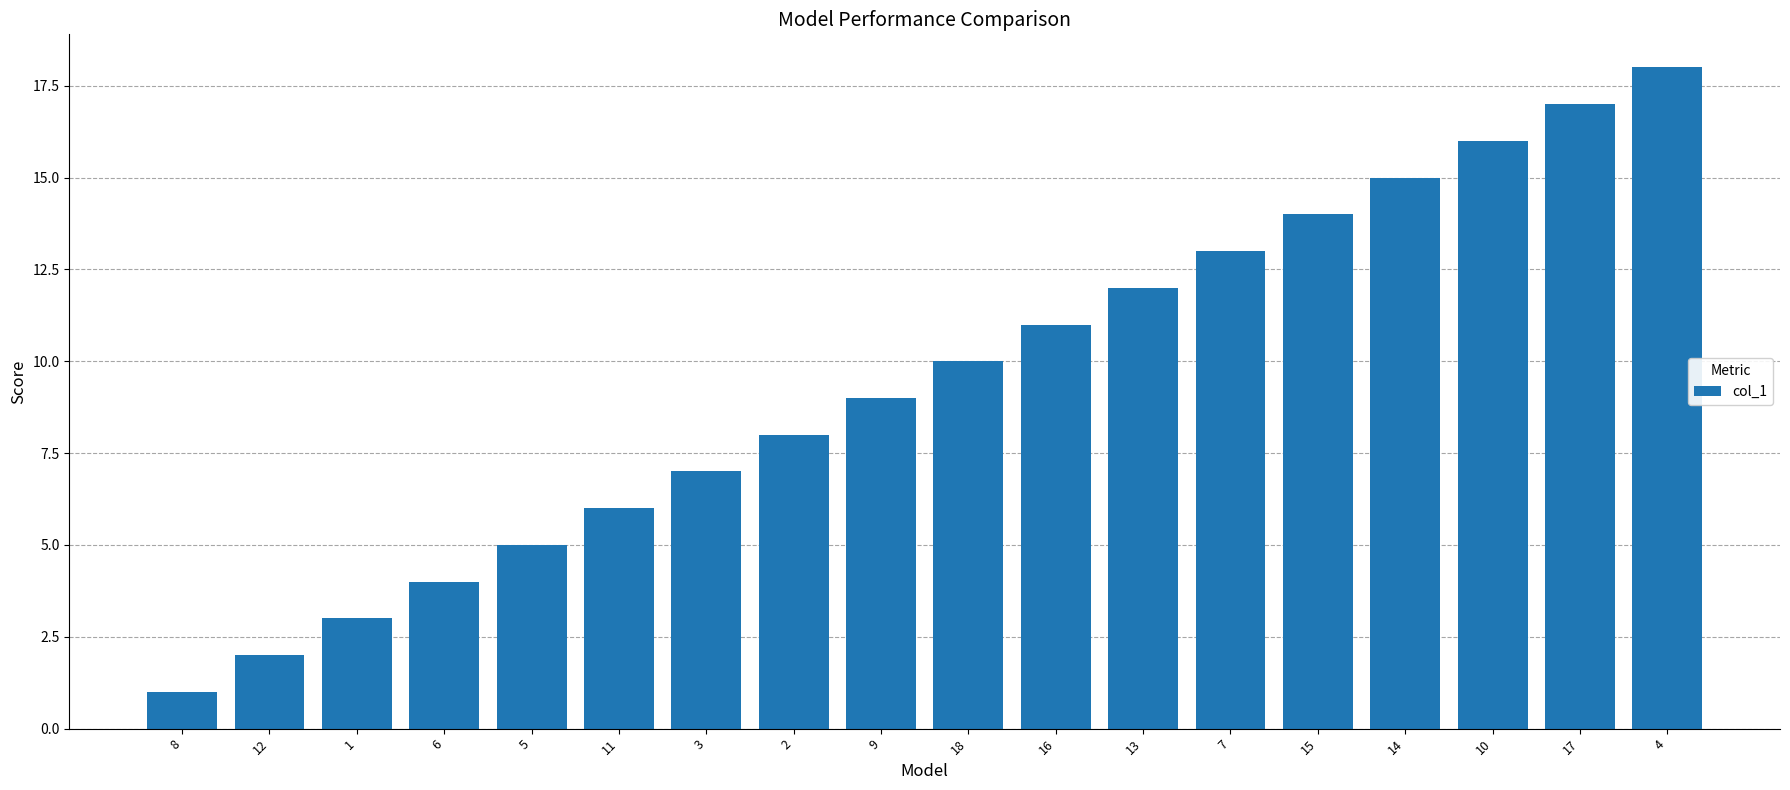

Reading left to right, extract all data points from this chart.

8=1	12=2	1=3	6=4	5=5	11=6	3=7	2=8	9=9	18=10	16=11	13=12	7=13	15=14	14=15	10=16	17=17	4=18